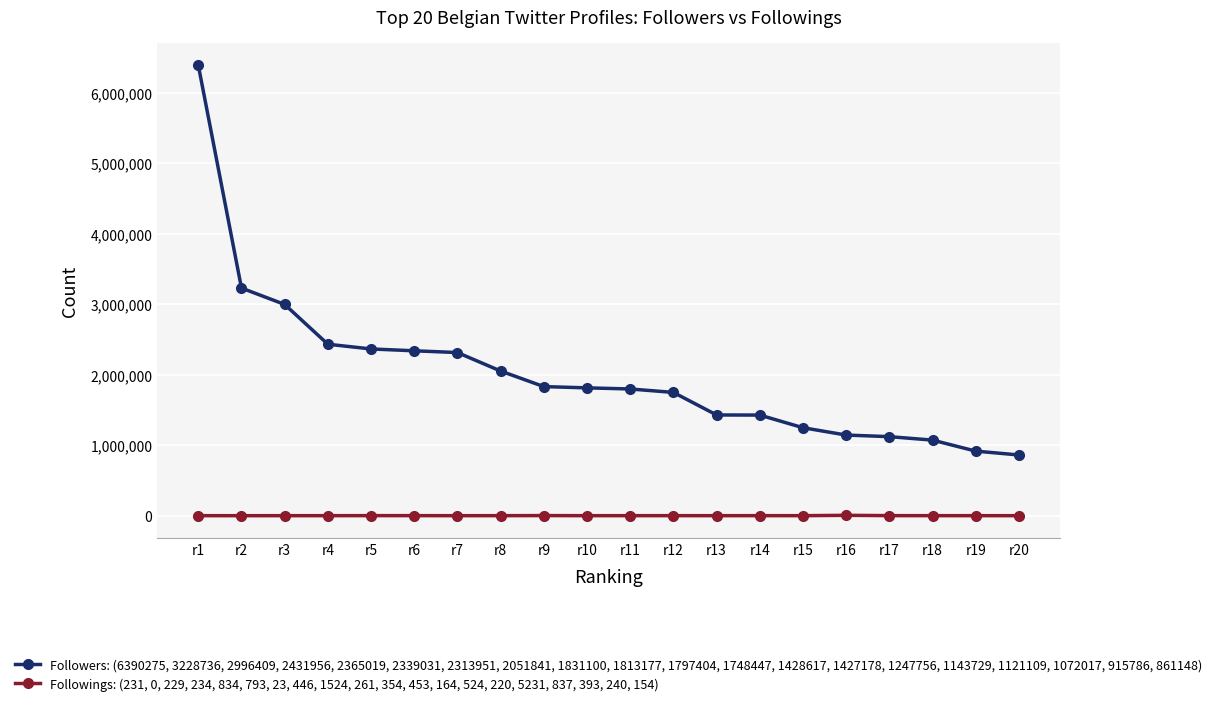

Rank the series by their maximum value, from highest to lowest.

Followers: (6390275, 3228736, 2996409, 2431956, 2365019, 2339031, 2313951, 2051841, 1831100, 1813177, 1797404, 1748447, 1428617, 1427178, 1247756, 1143729, 1121109, 1072017, 915786, 861148), Followings: (231, 0, 229, 234, 834, 793, 23, 446, 1524, 261, 354, 453, 164, 524, 220, 5231, 837, 393, 240, 154)